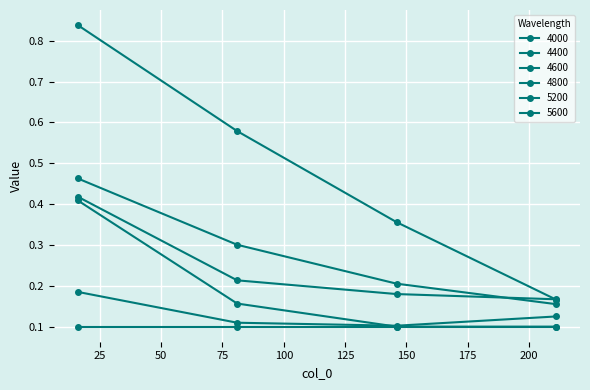

How many lines are shown in the chart?

6